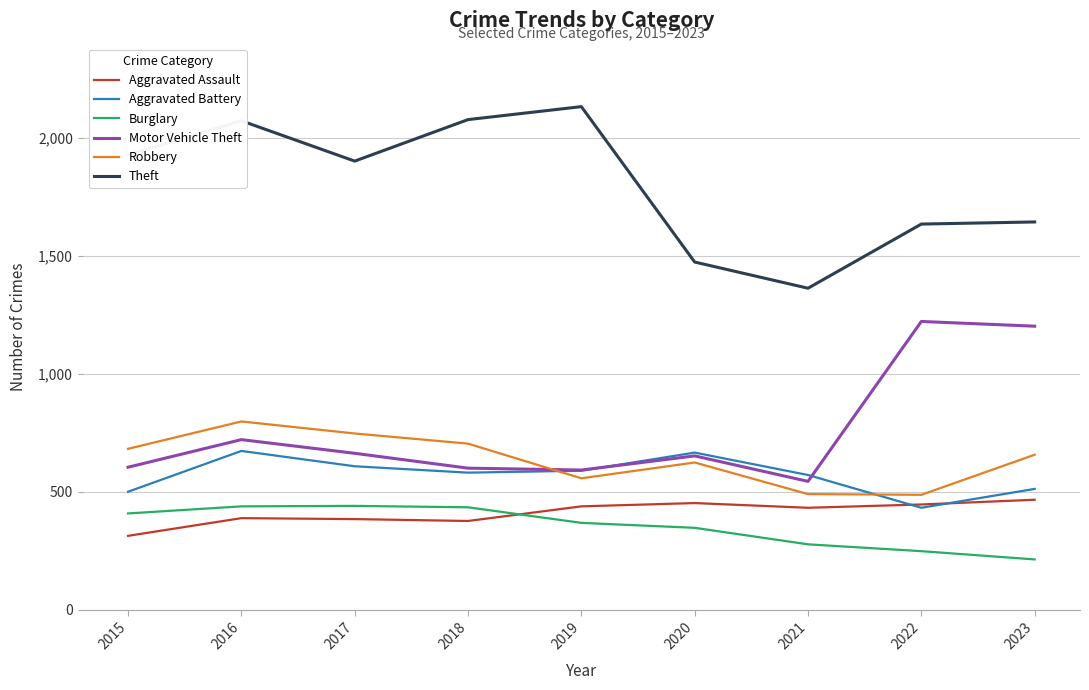

The value of Theft at 2020 is 1474. True or false?

True